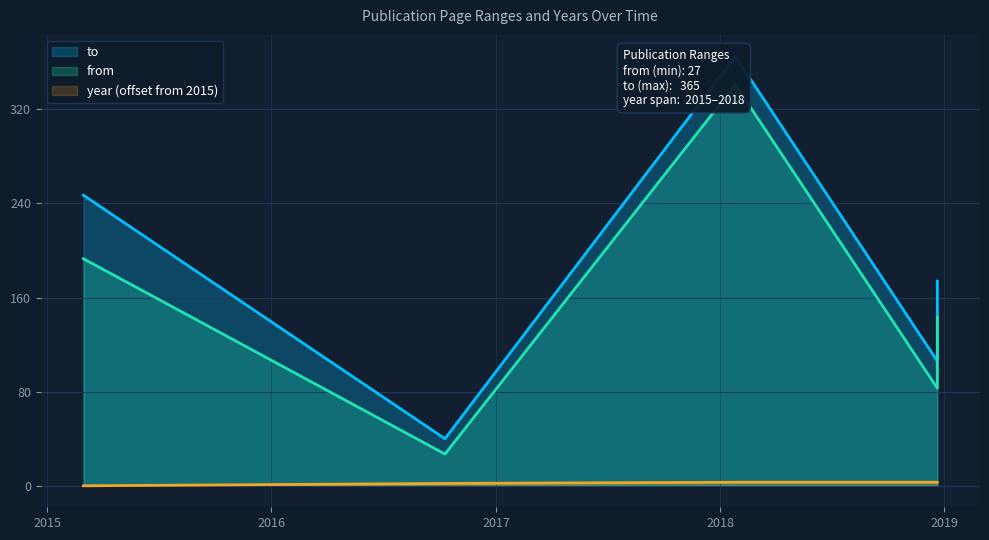

At 2018-12-21, list the series in order from largest to smallest.

to, from, year